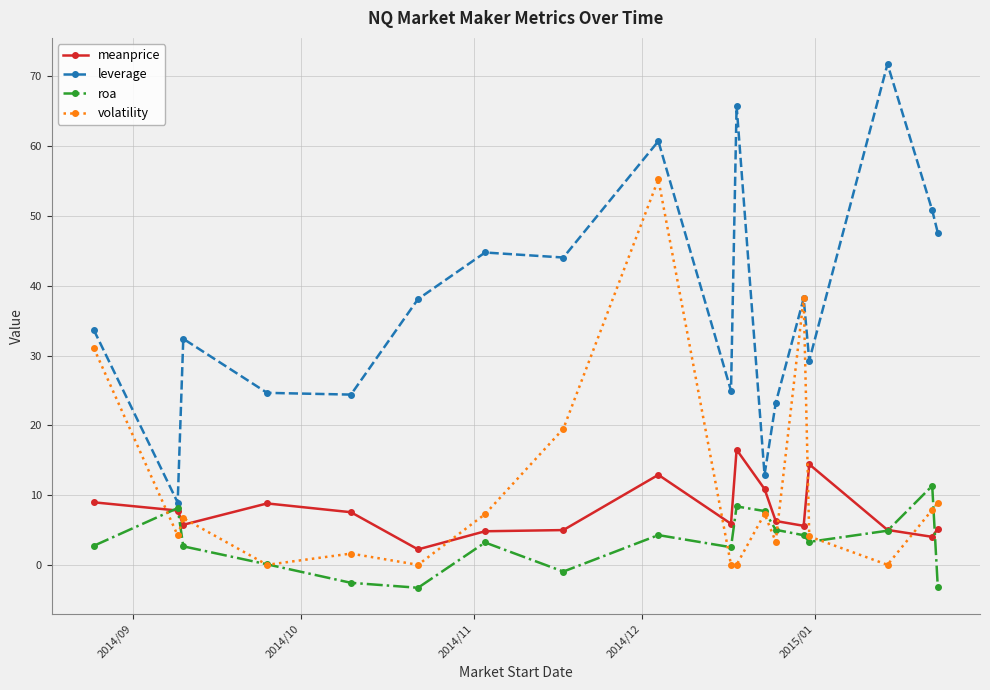

What is the value of the meanprice point at the 16th from the left?

5.0